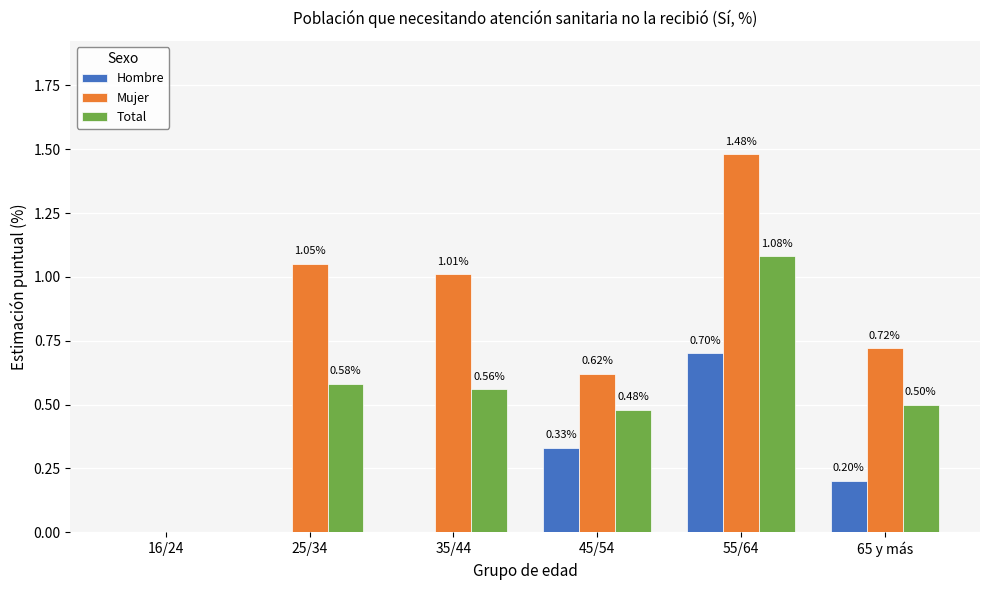

What is the sum of all Hombre values?

1.2